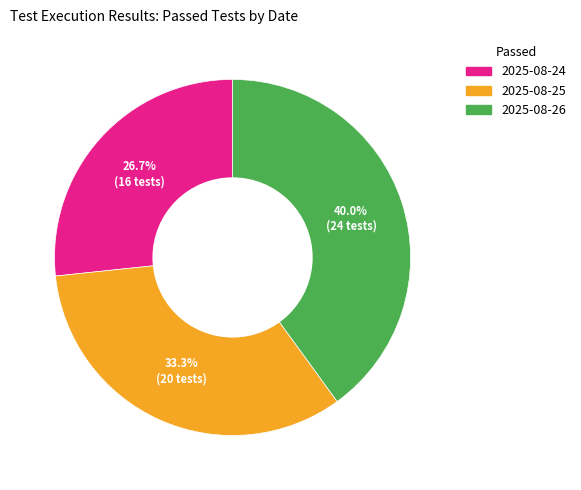

What percentage is the 2025-08-25 slice, to the nearest percent?

33%